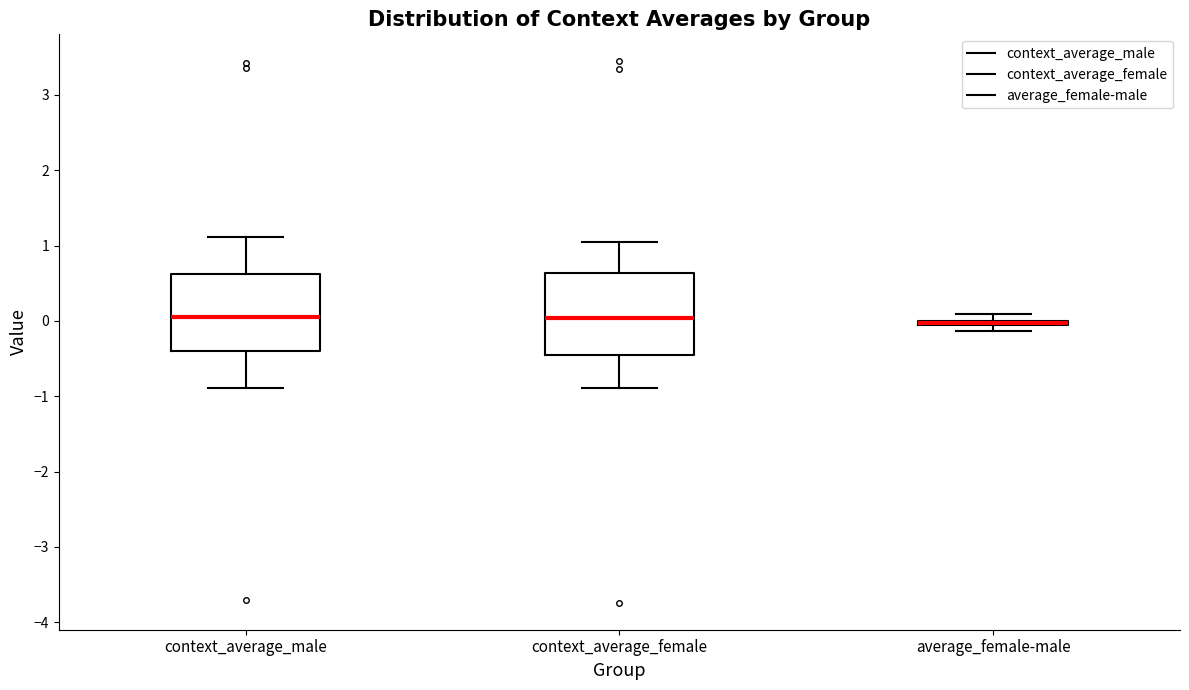

Where is the lower edge of the box for average_female-male on the y-axis? The values are not printed on the chart, so give them approximately, as read against the axis.

-0.1